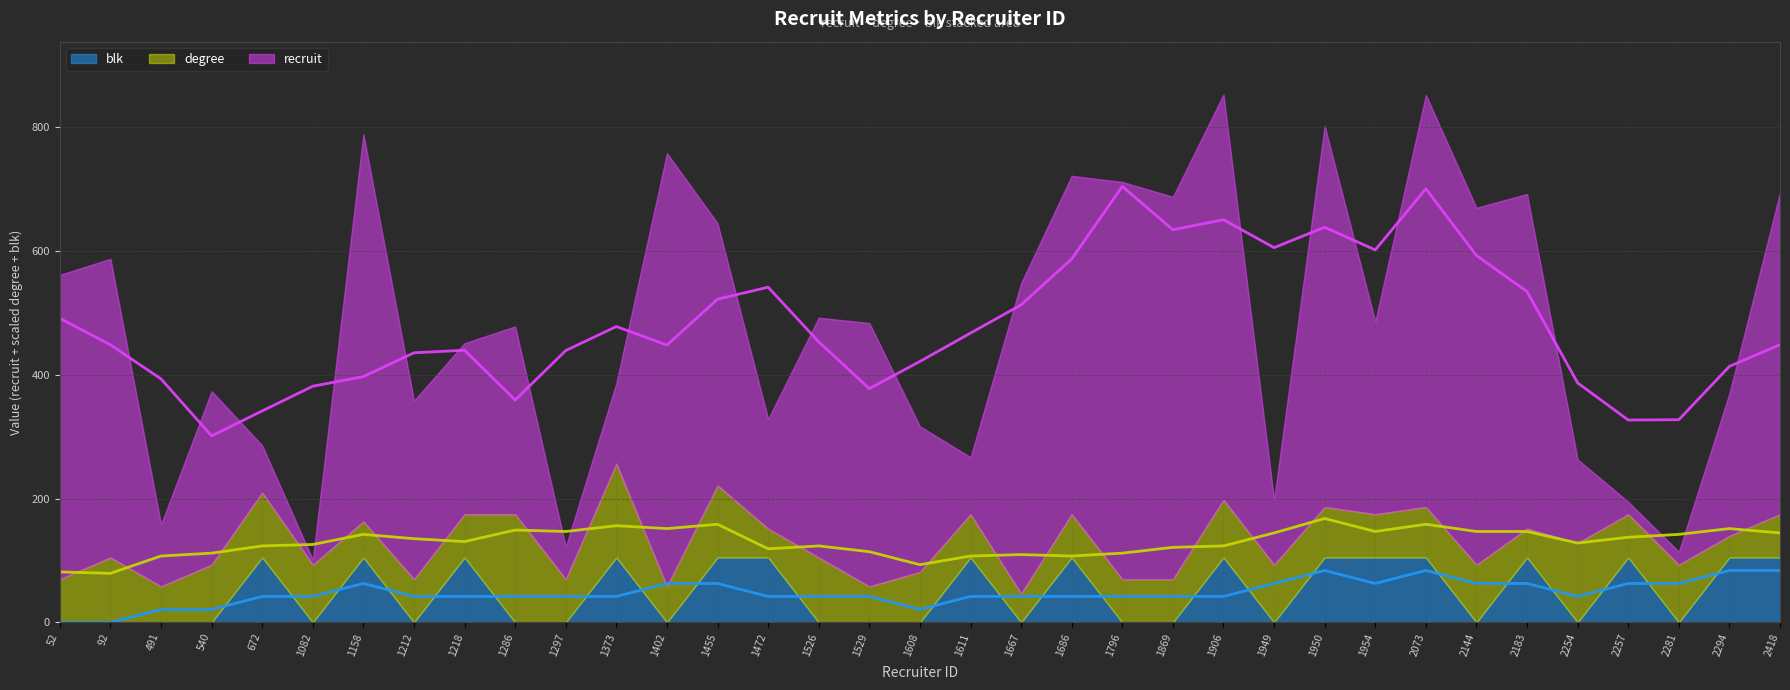

Is it true that degree equals 6 at 1297?

True